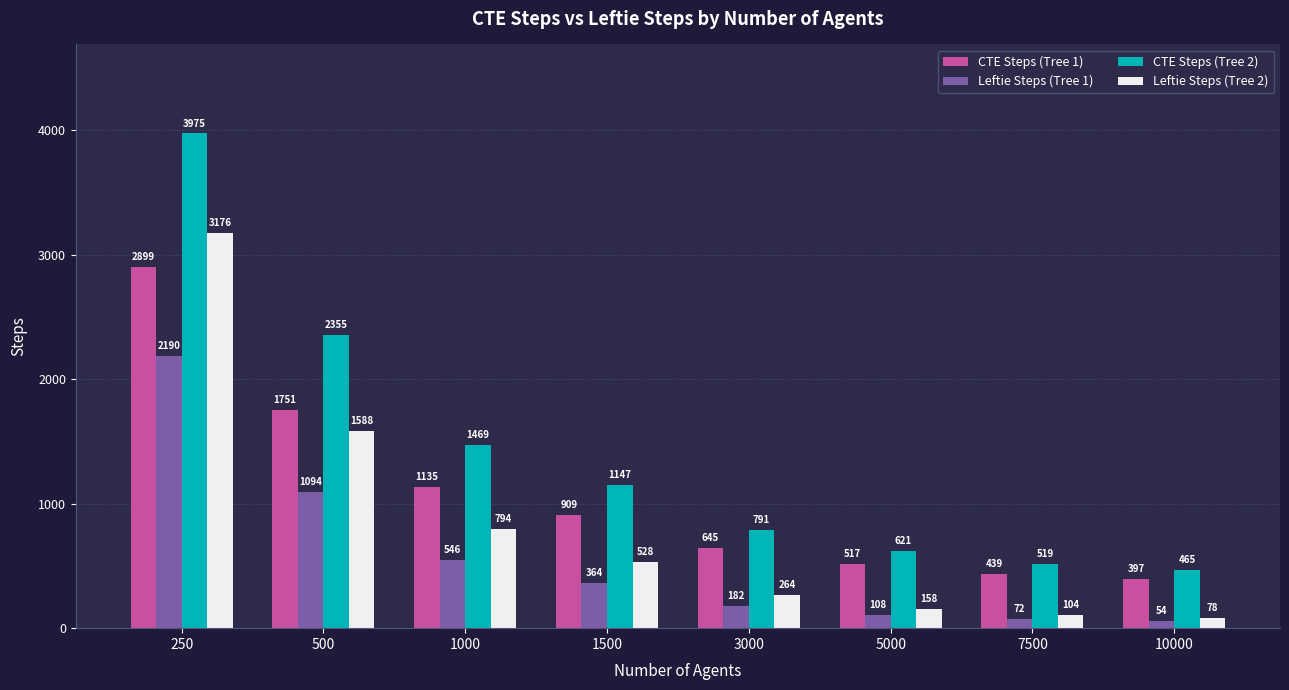

Rank the series by their average value, from lowest to highest.

Leftie Steps (Tree 1), Leftie Steps (Tree 2), CTE Steps (Tree 1), CTE Steps (Tree 2)